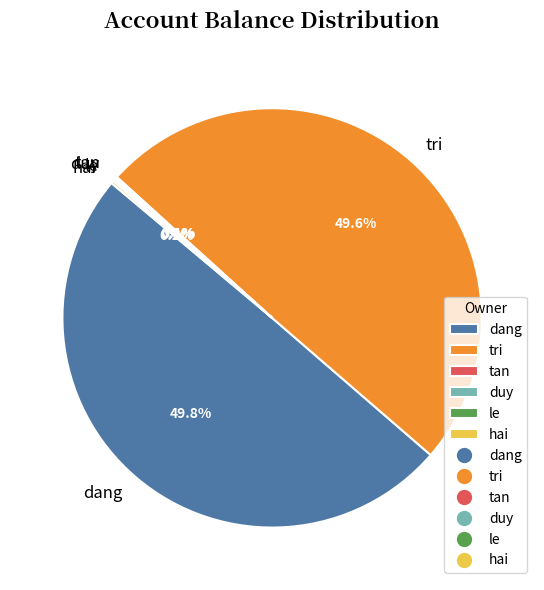

The dang slice represents 50% of the pie. True or false?

True